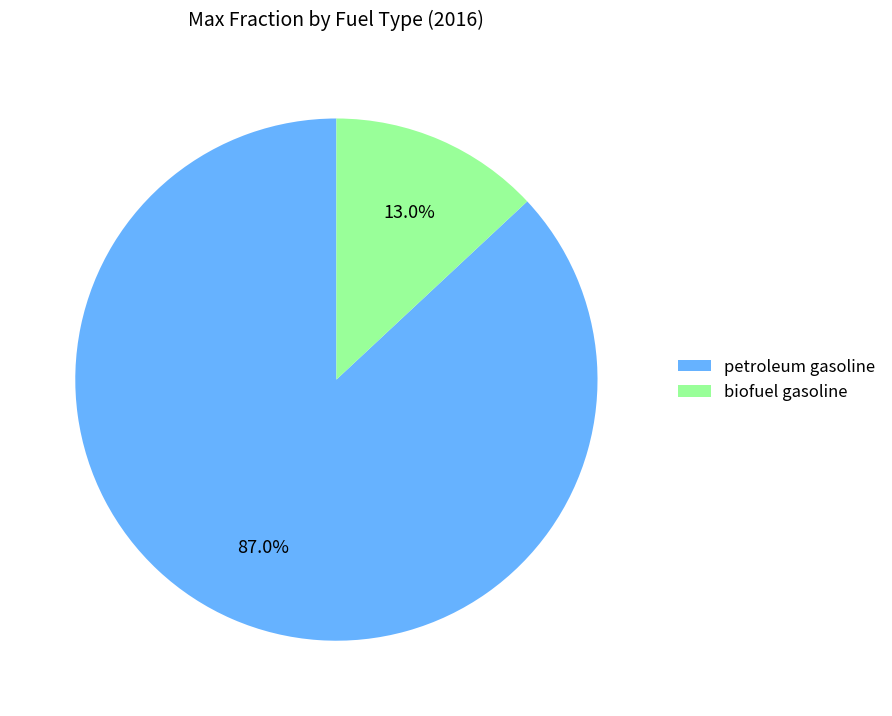

Which has a higher value, biofuel gasoline or petroleum gasoline?

petroleum gasoline